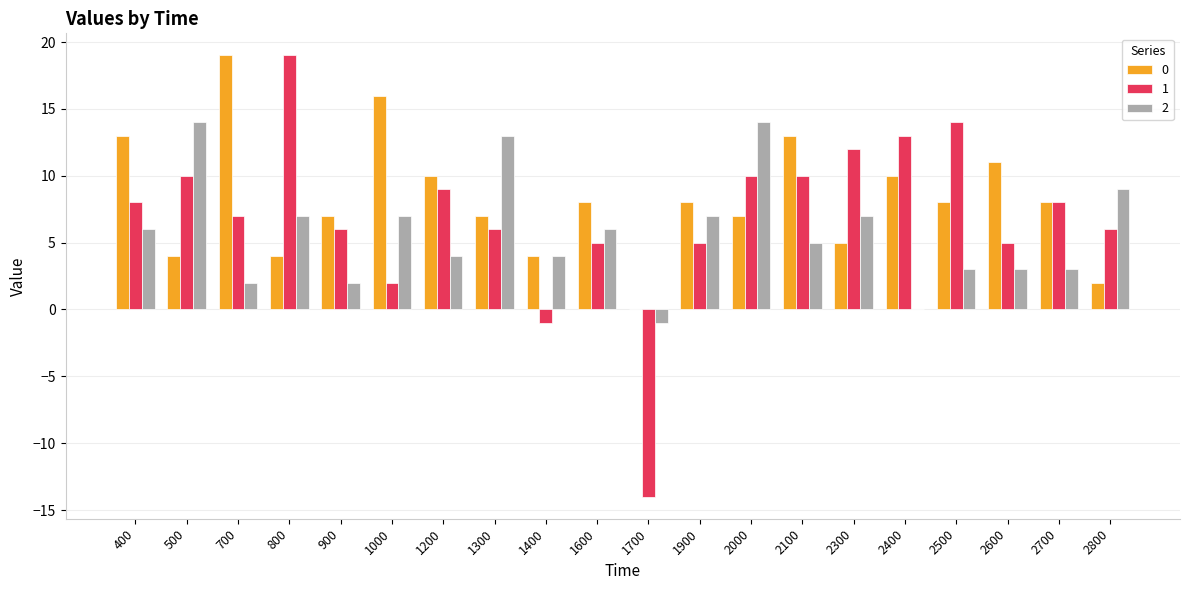

What is the total value across all series at 2700?

19